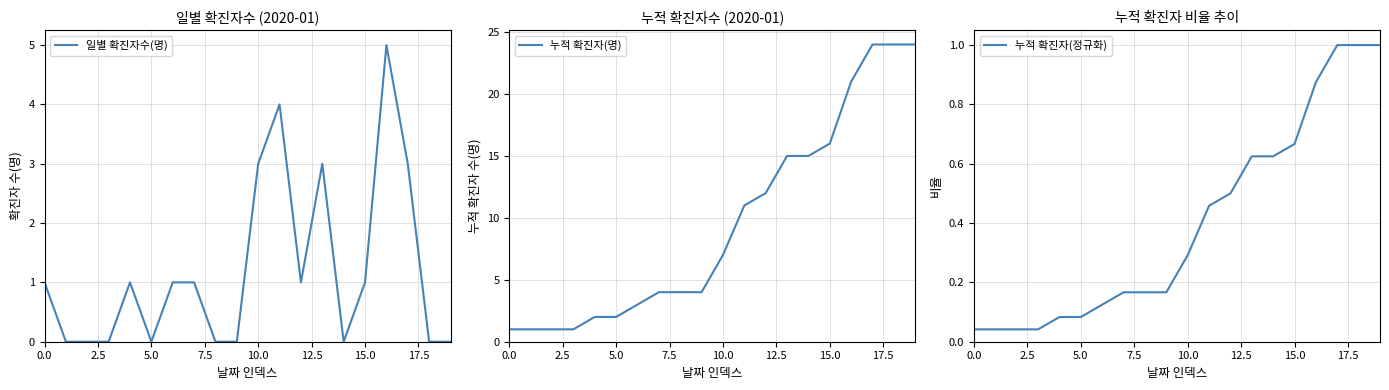

What is the difference between the maximum and second lowest values in the 누적 확진자(정규화) series?

1.0